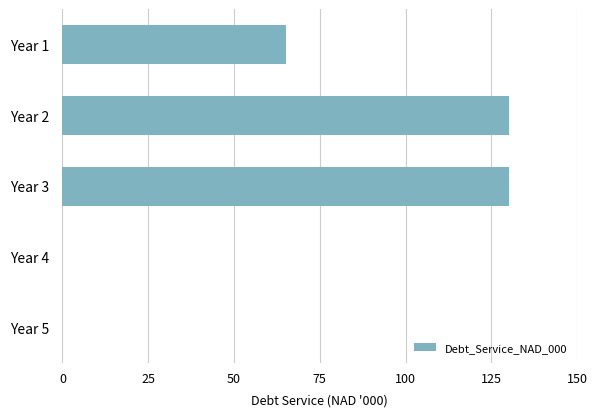

Are the bars grouped side by side (vs. stacked)?

No